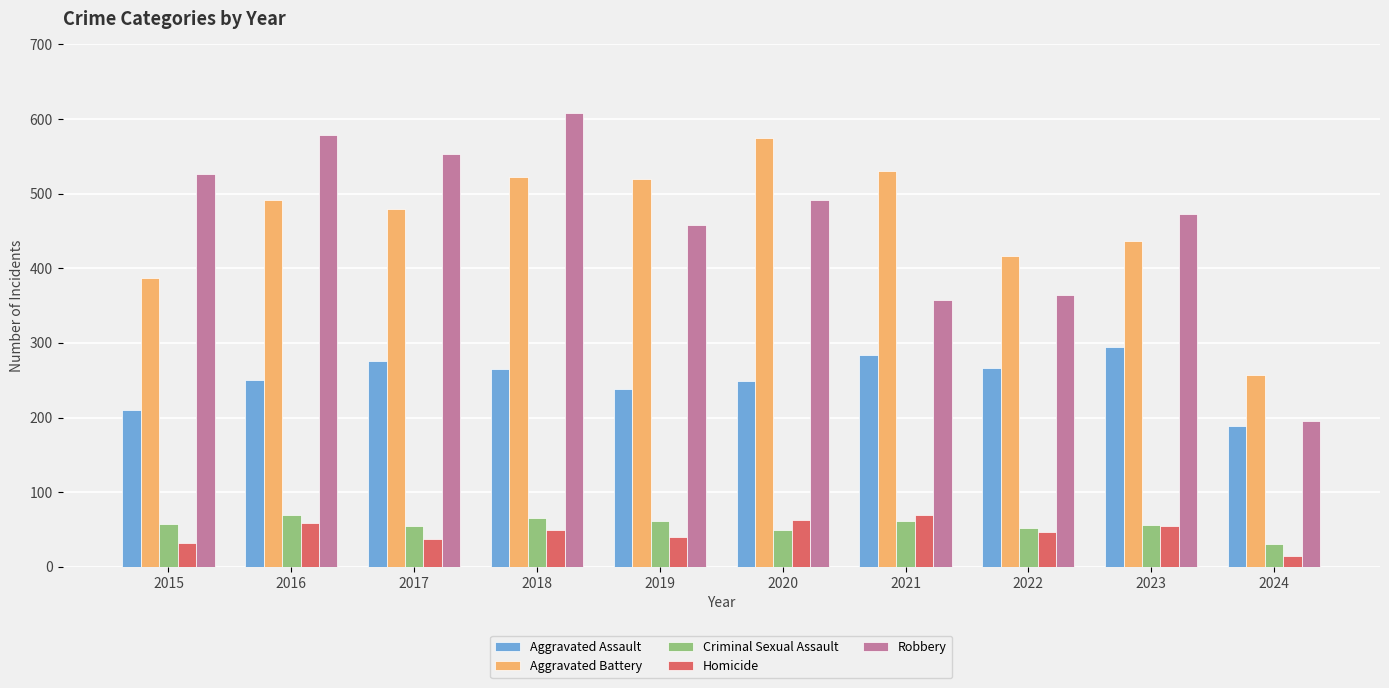

Rank the series at 2021 from highest to lowest value.

Aggravated Battery, Robbery, Aggravated Assault, Homicide, Criminal Sexual Assault